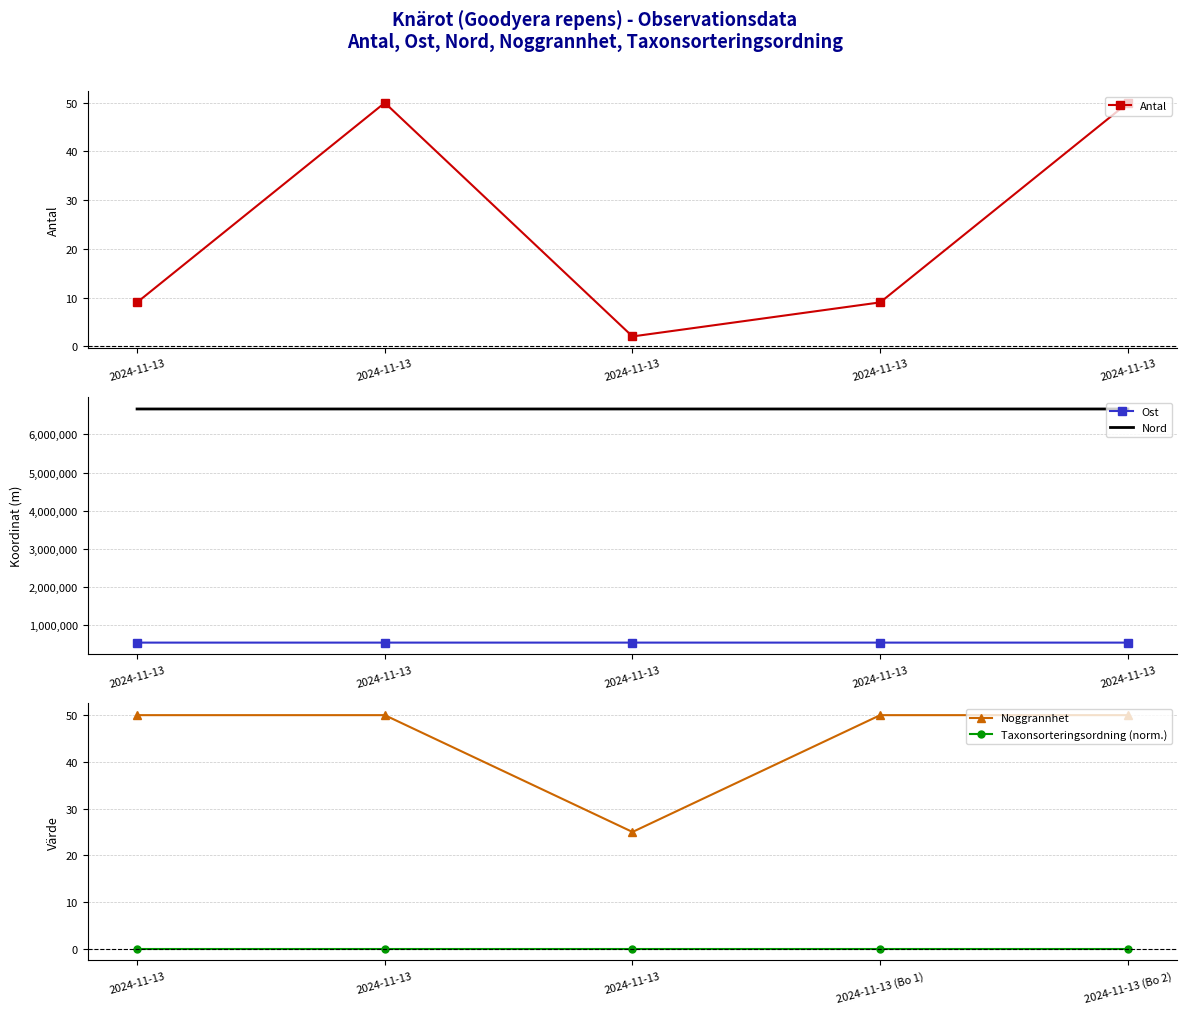

Which has a higher value, 2024-11-13 or 2024-11-13?

2024-11-13